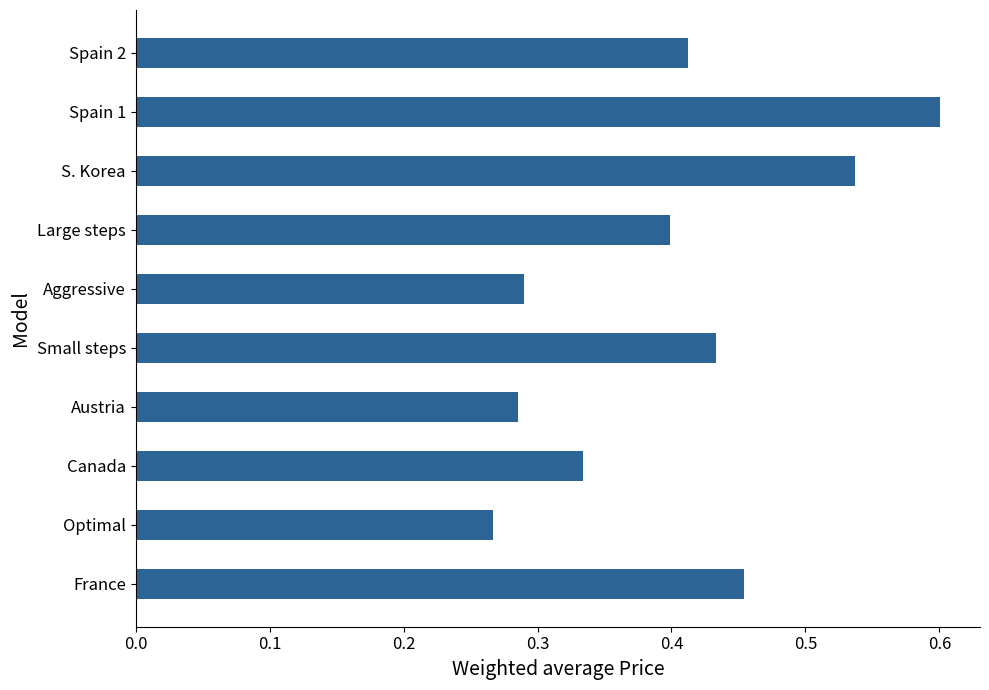

How many values are between 0 and 1?

10